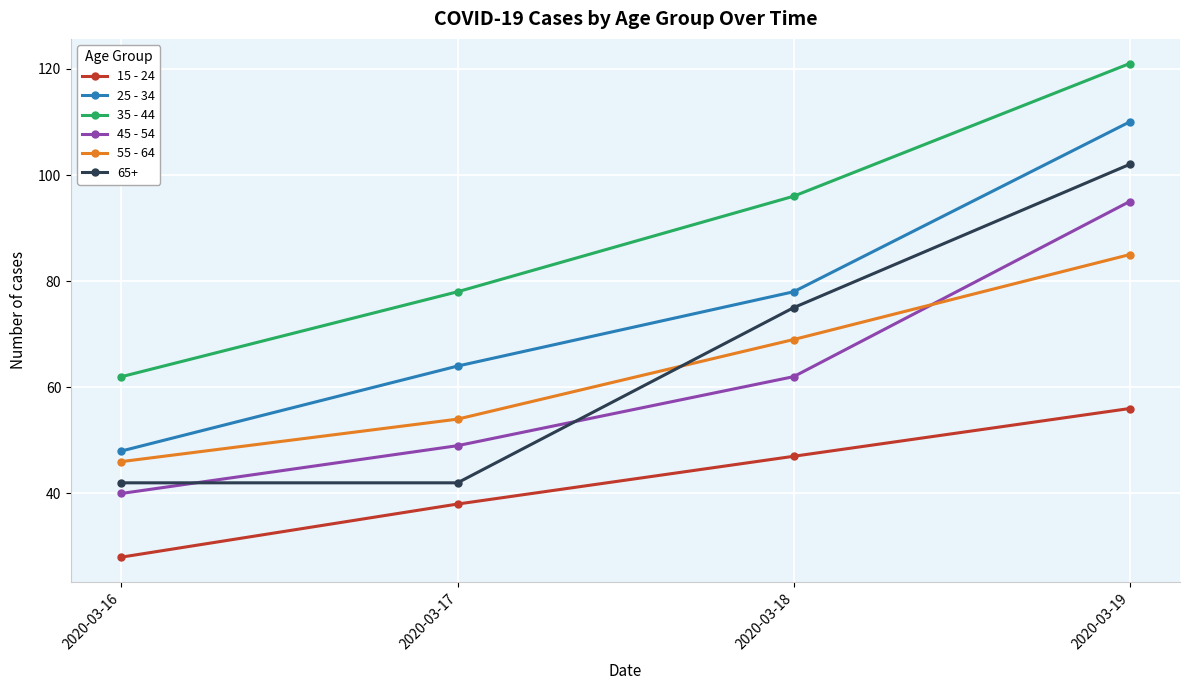

True or false: 35 - 44 and 25 - 34 cross at least once.

False